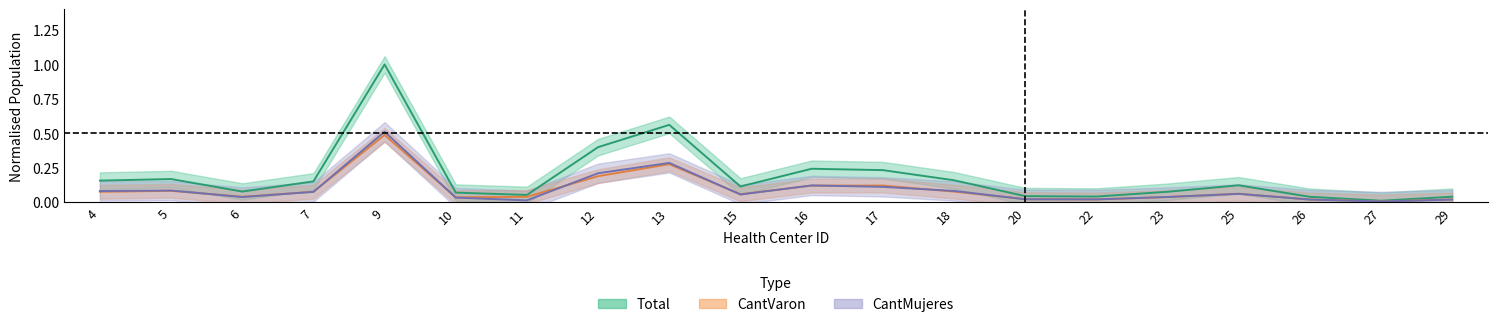

Which label corresponds to the largest value in the chart?

9